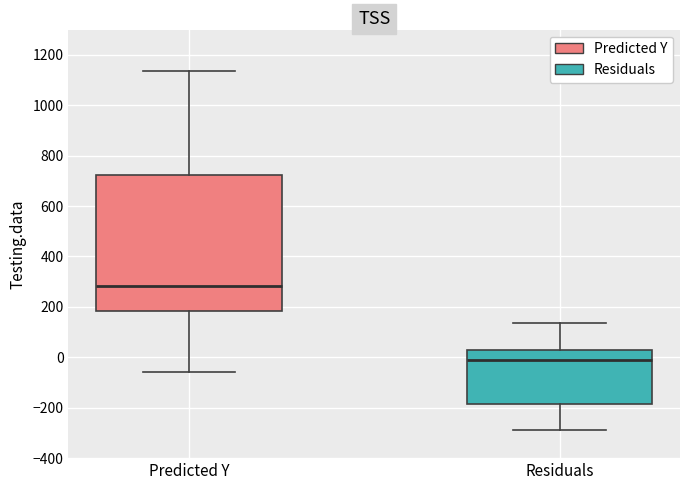

Comparing the boxes themselves (not the whiskers), which one is the tallest?

Predicted Y